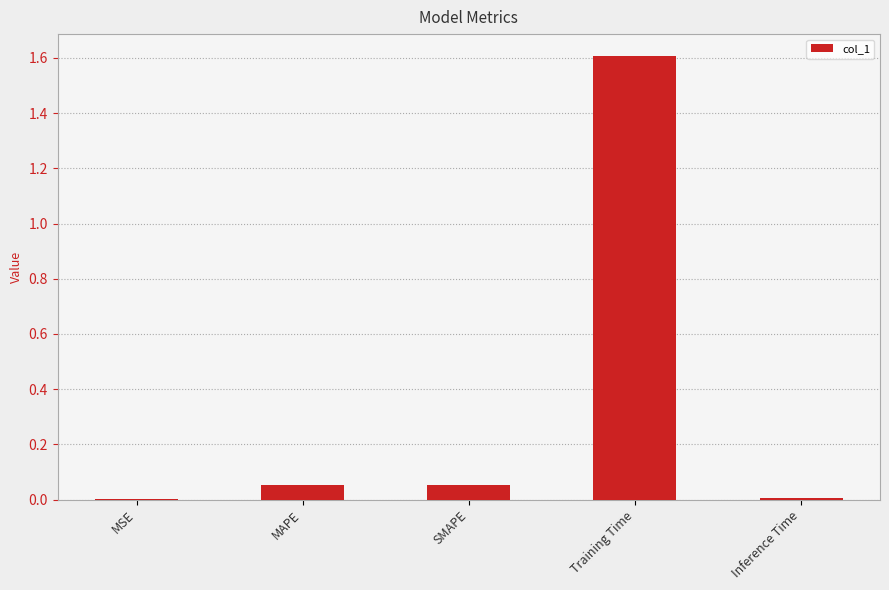

Between SMAPE and Inference Time, which is larger?

SMAPE